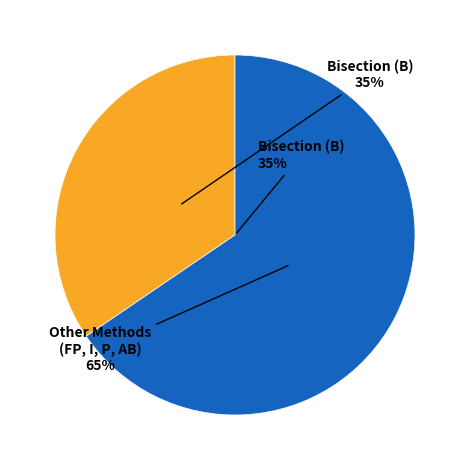

Is the sum of 21 and 21 greater than half?

No